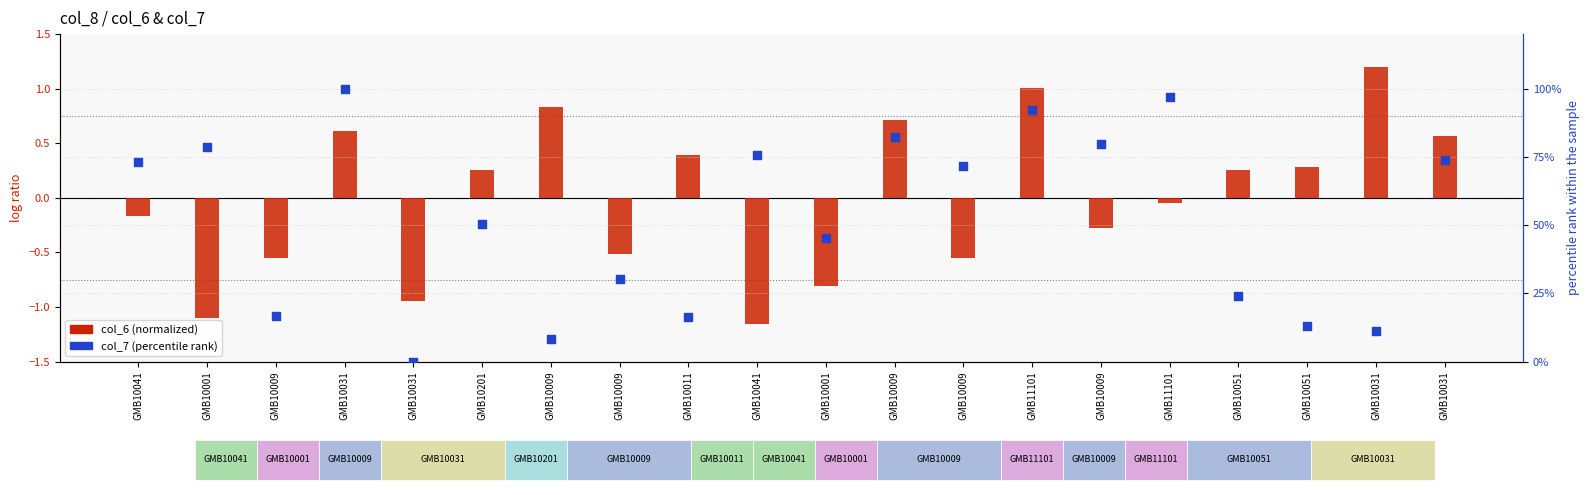

Which series reaches the minimum Y coordinate?

col_6 (normalized)